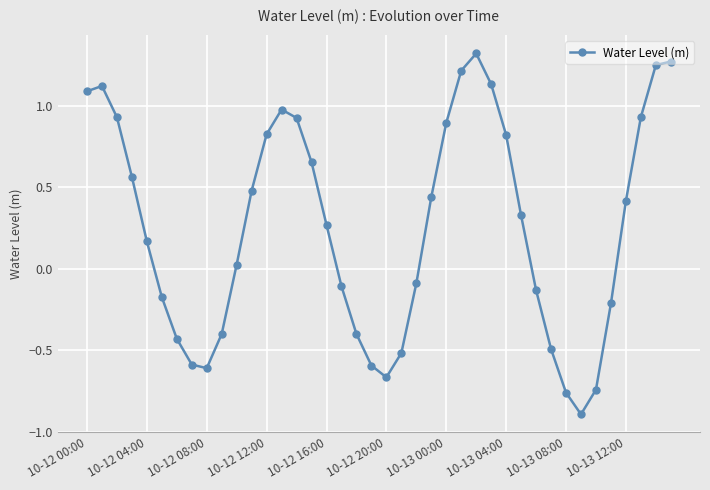

What is the value of the 34th point from the left?

-0.9